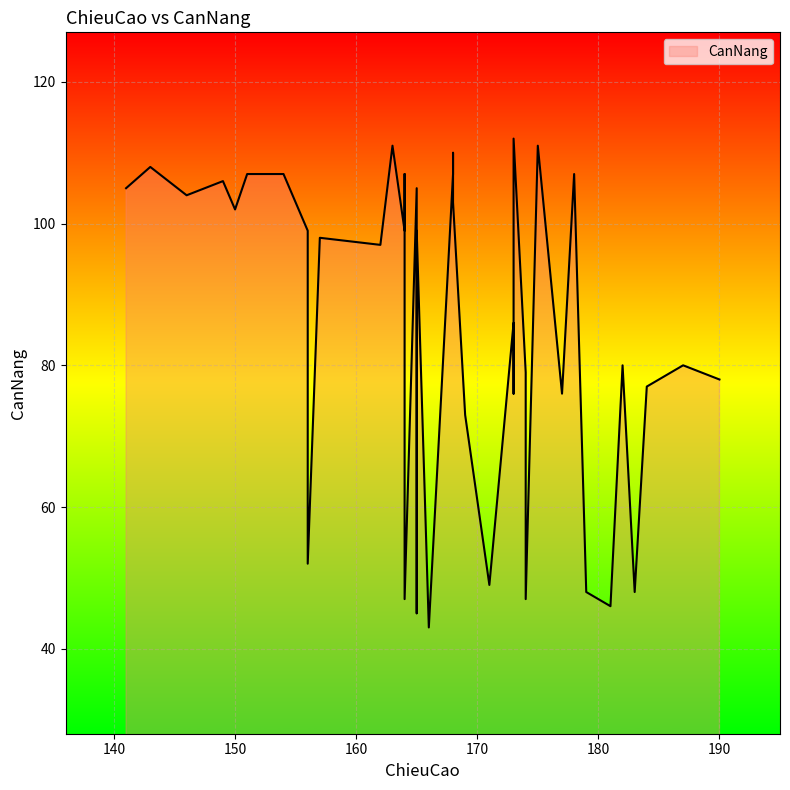

How many points are higher than both their immediate neighbors (excluding endpoints)?

12